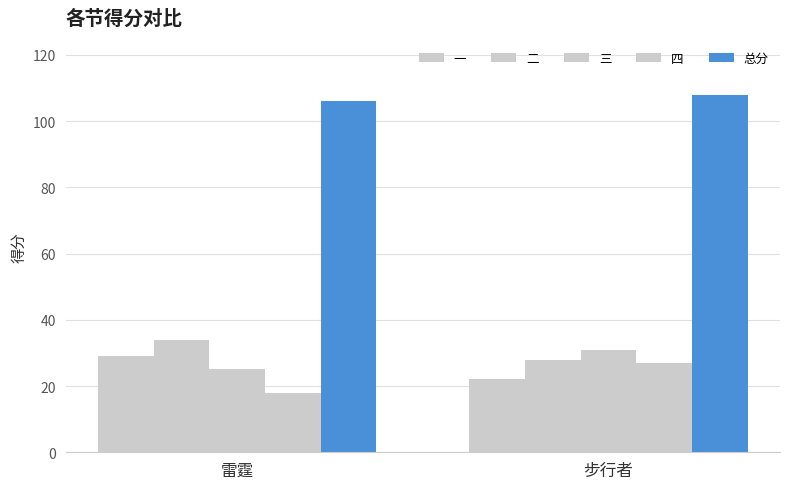

Which series changed the most between 雷霆 and 步行者?

四